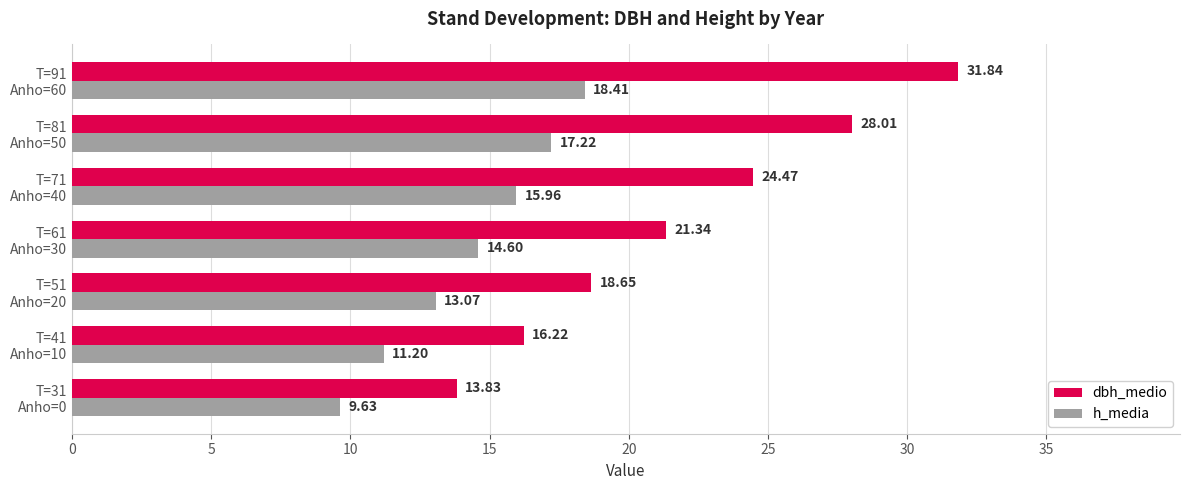

How many values in the dbh_medio series are below 21?

3